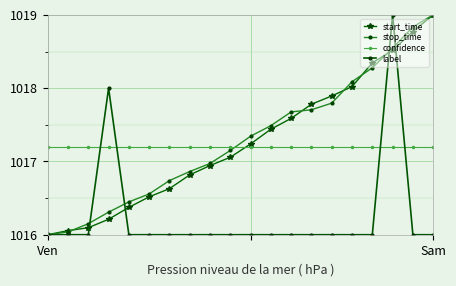

How many times do start_time and confidence cross each other?

1